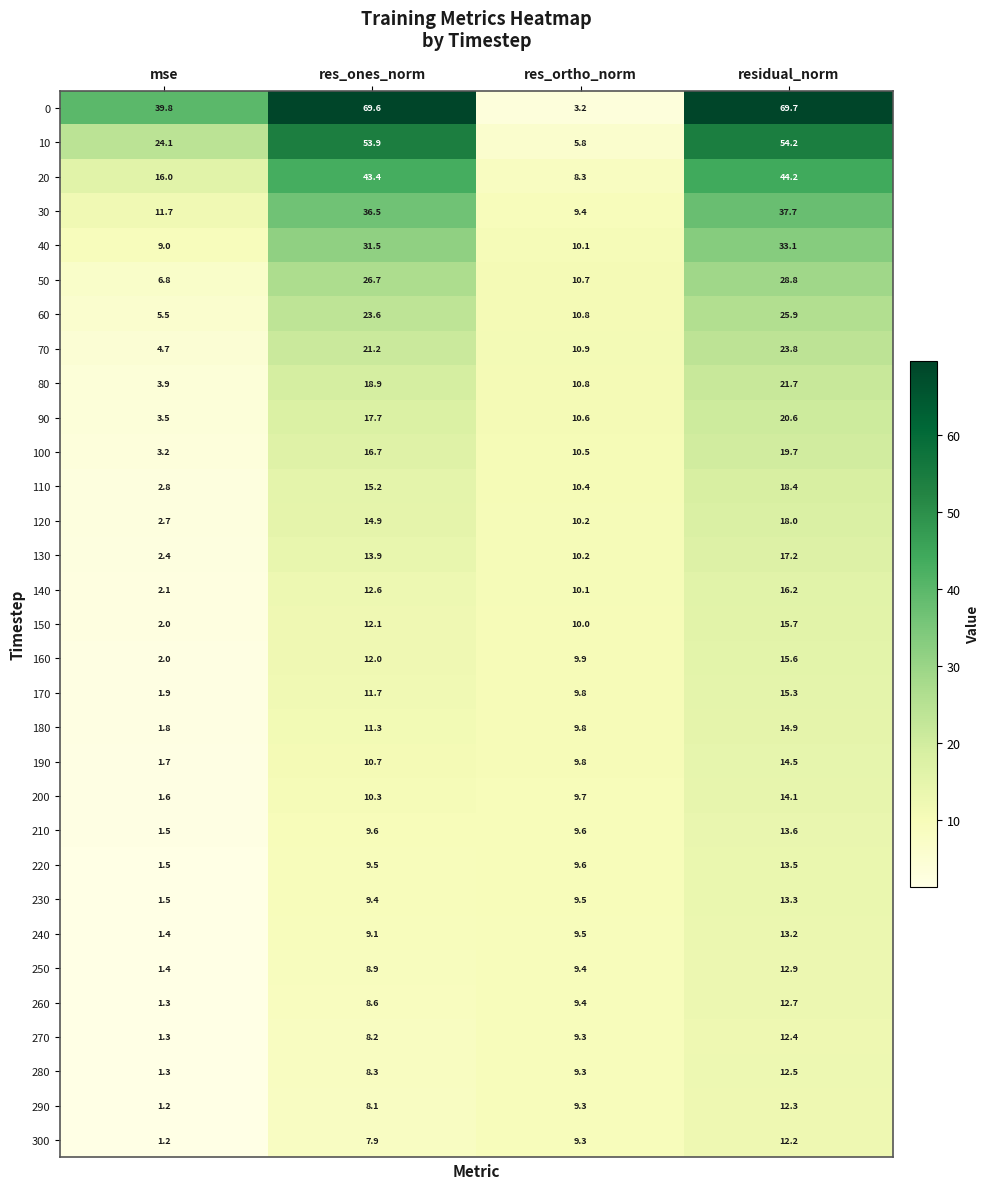

What is the maximum value shown in the chart?

69.7